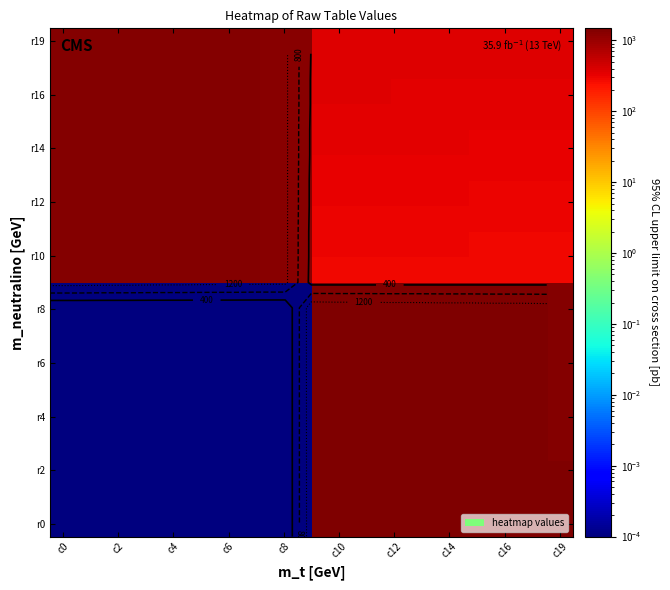

What is the maximum value shown in the chart?

1481.0